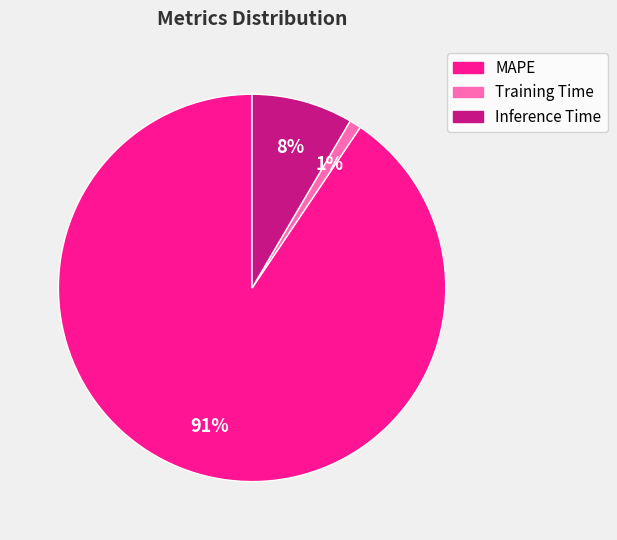

How many slices are in this pie chart?

3